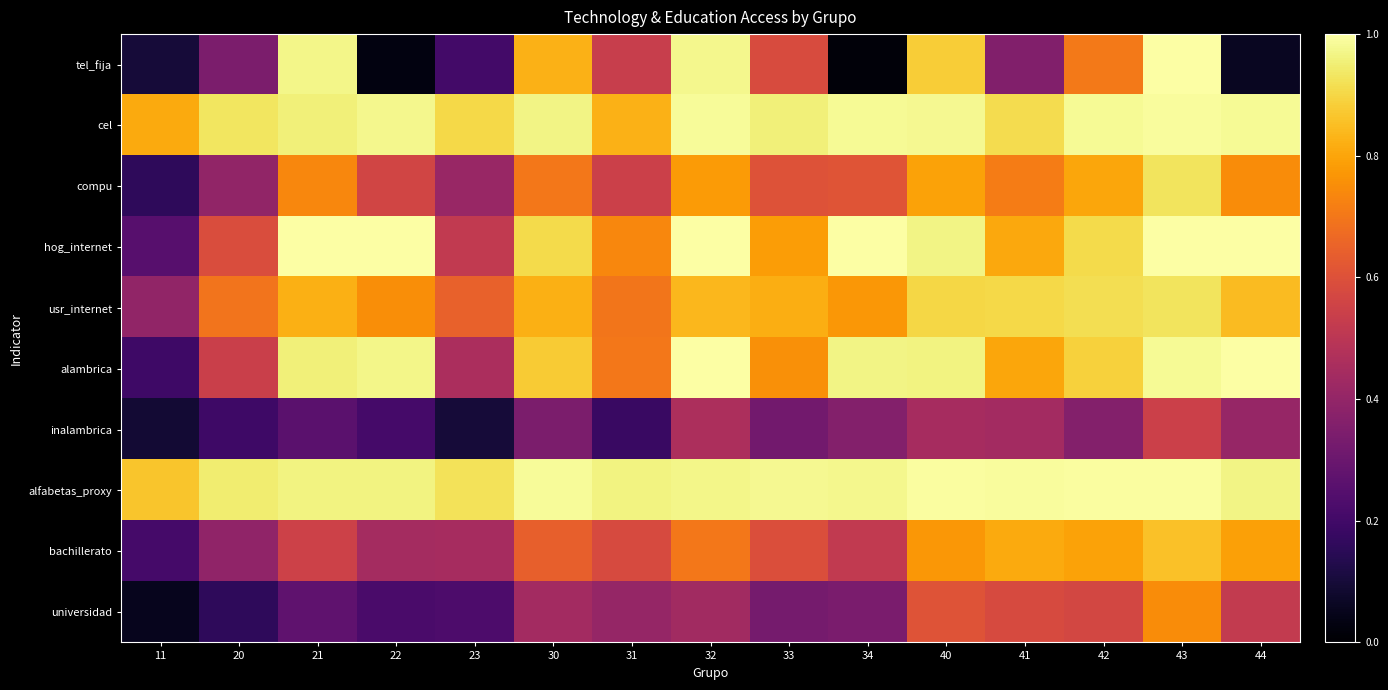

Which label corresponds to the smallest value in the chart?

34